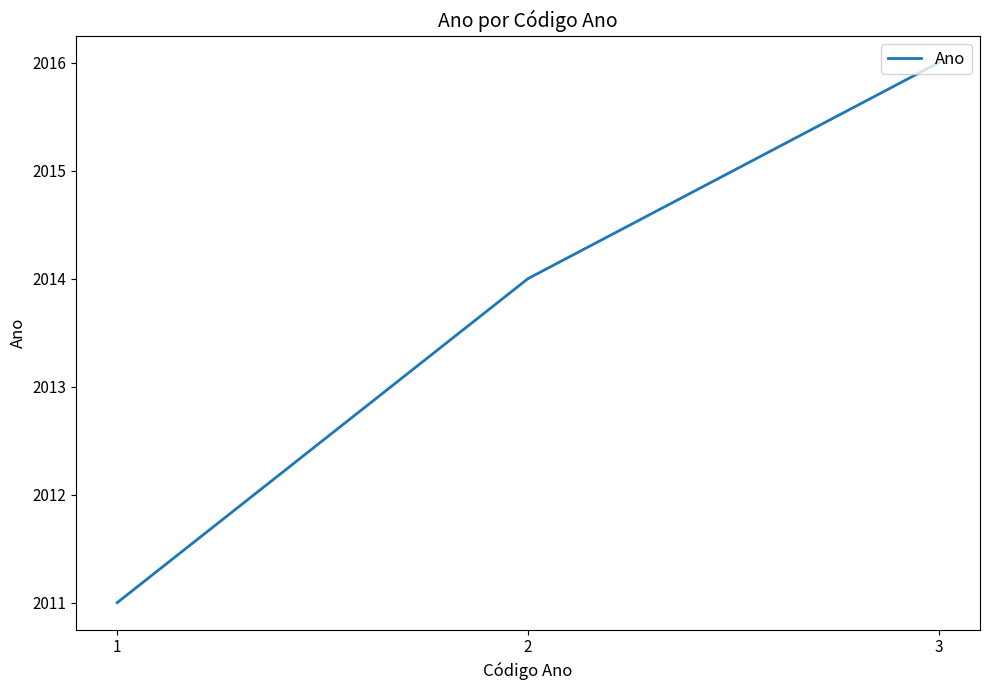

Between 3 and 2, which is larger?

3